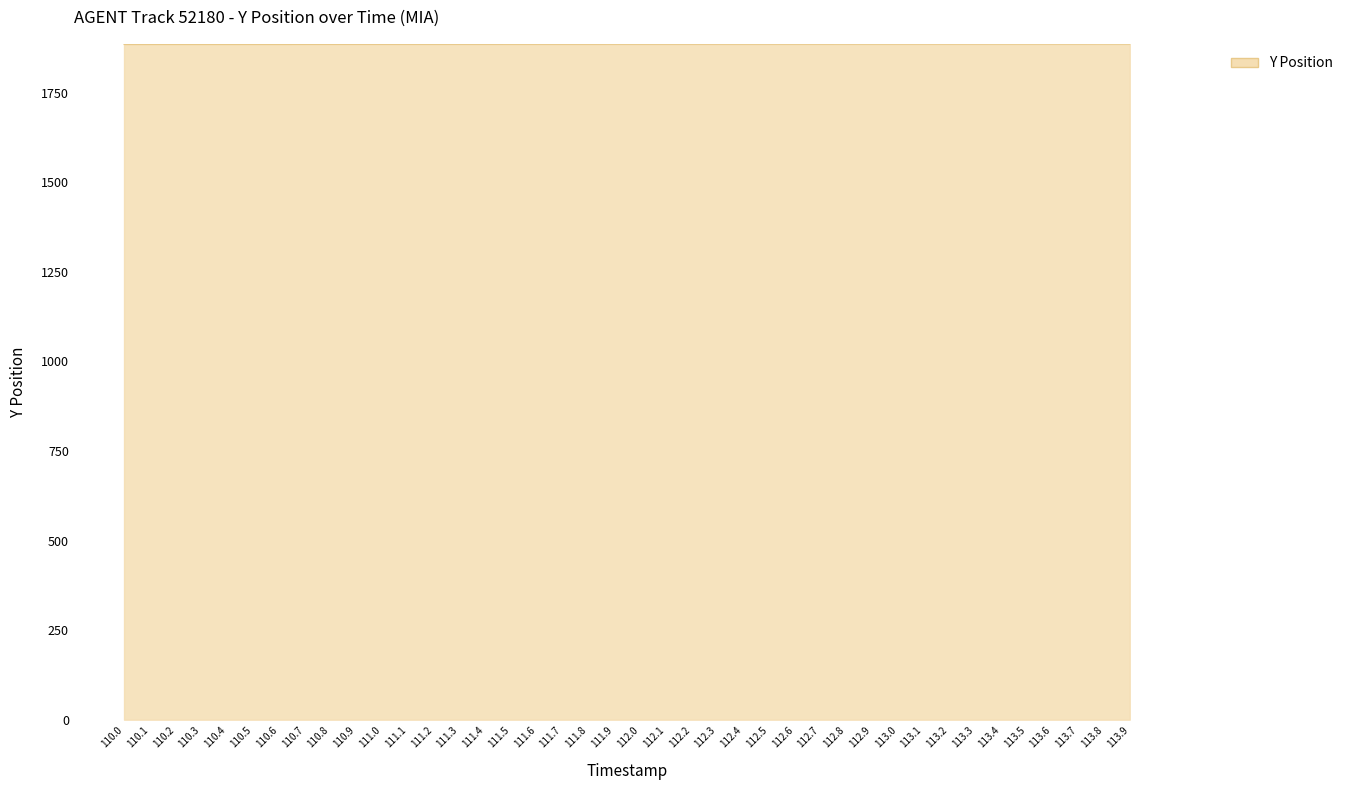

What is the greatest value displayed?

1885.1